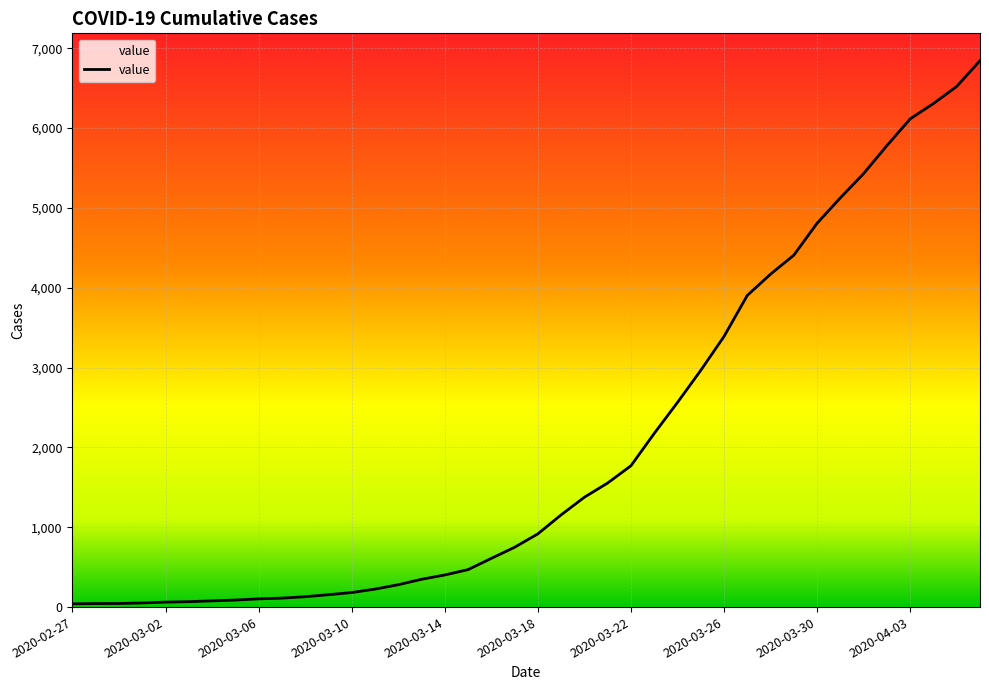

Reading left to right, extract all data points from this chart.

41	44	45	52	62	68	78	88	103	112	130	155	182	225	280	348	402	469	610	749	917	1155	1376	1554	1770	2175	2563	2965	3390	3904	4170	4408	4808	5126	5430	5780	6115	6307	6521	6844